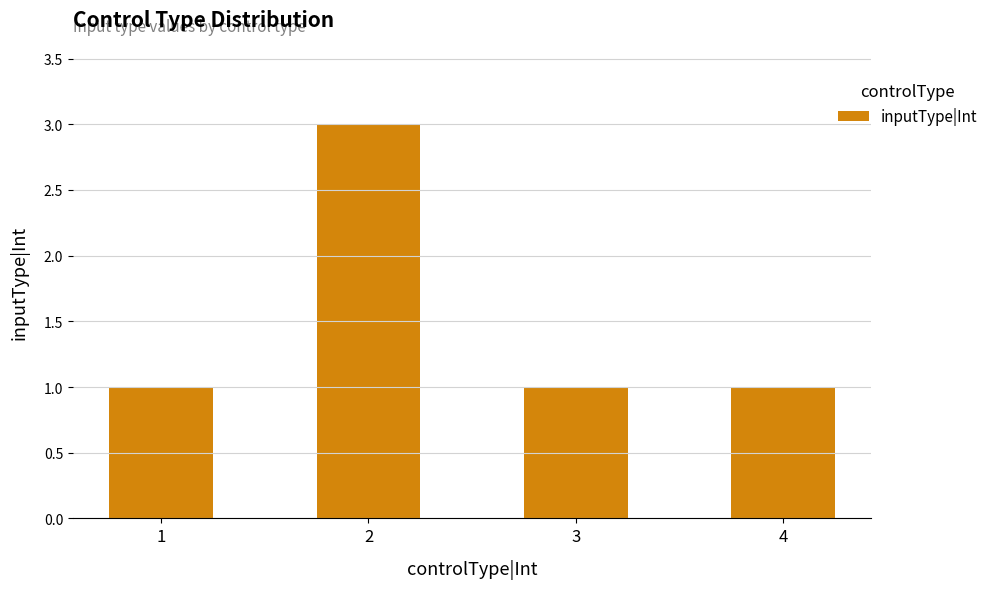

Is it true that the value at 2 is 3?

True